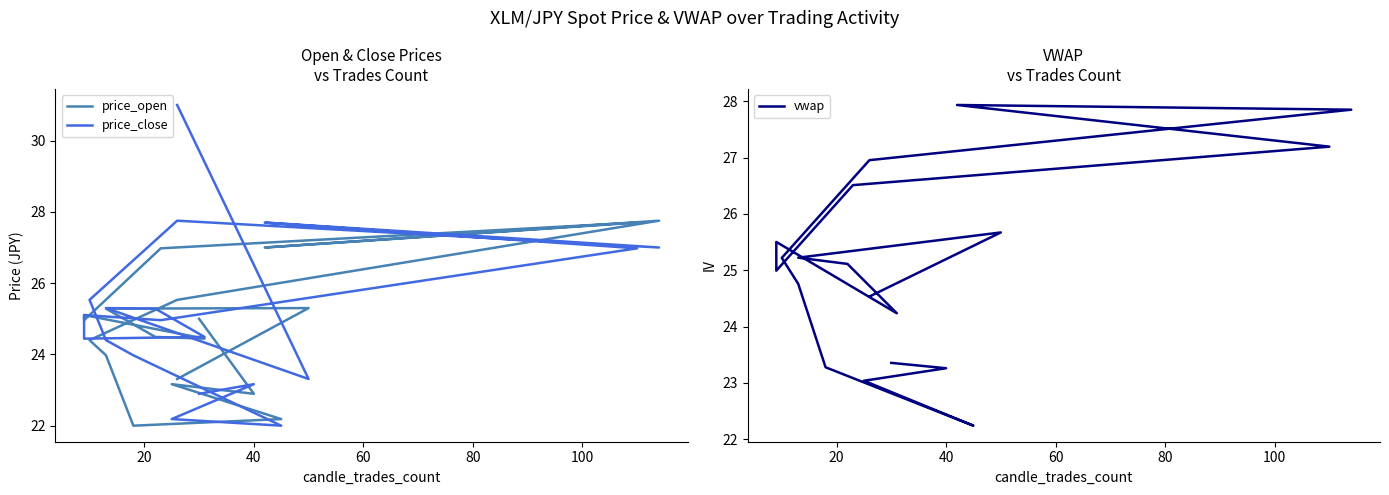

At 100, list the series in order from largest to smallest.

vwap, price_close, price_open